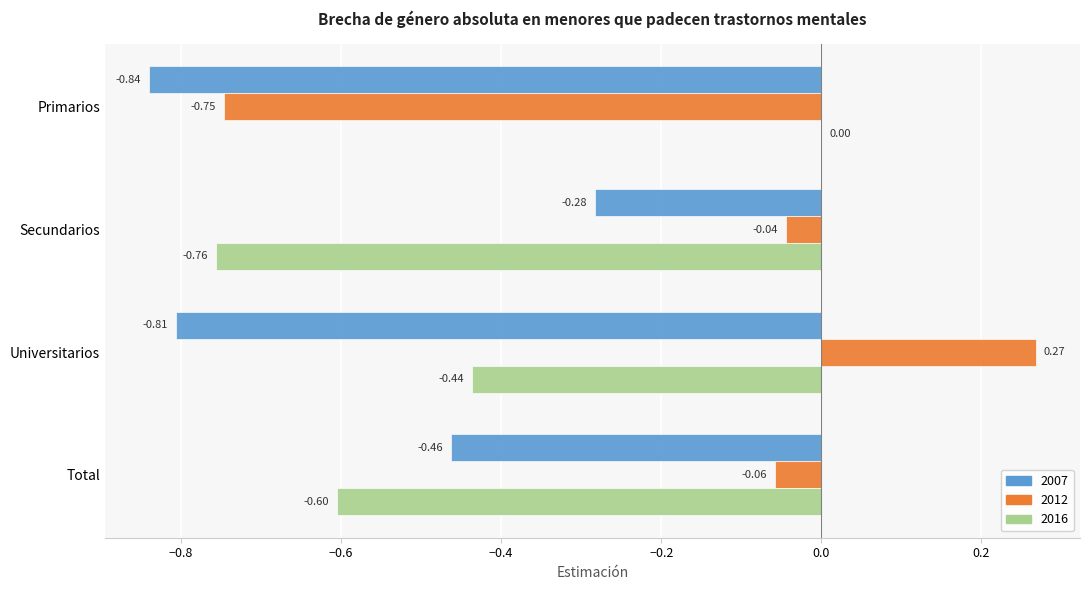

Which category has the highest value in the 2016 series?

Primarios